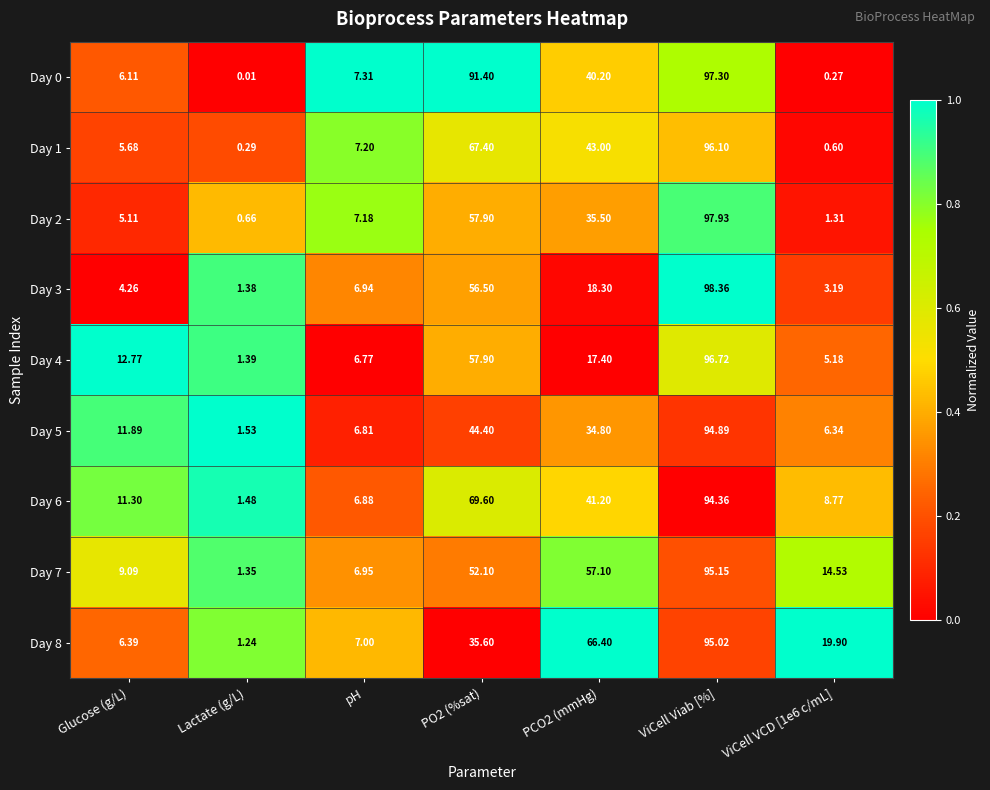

Where does the Day 6 series first go above 11?

Glucose (g/L)